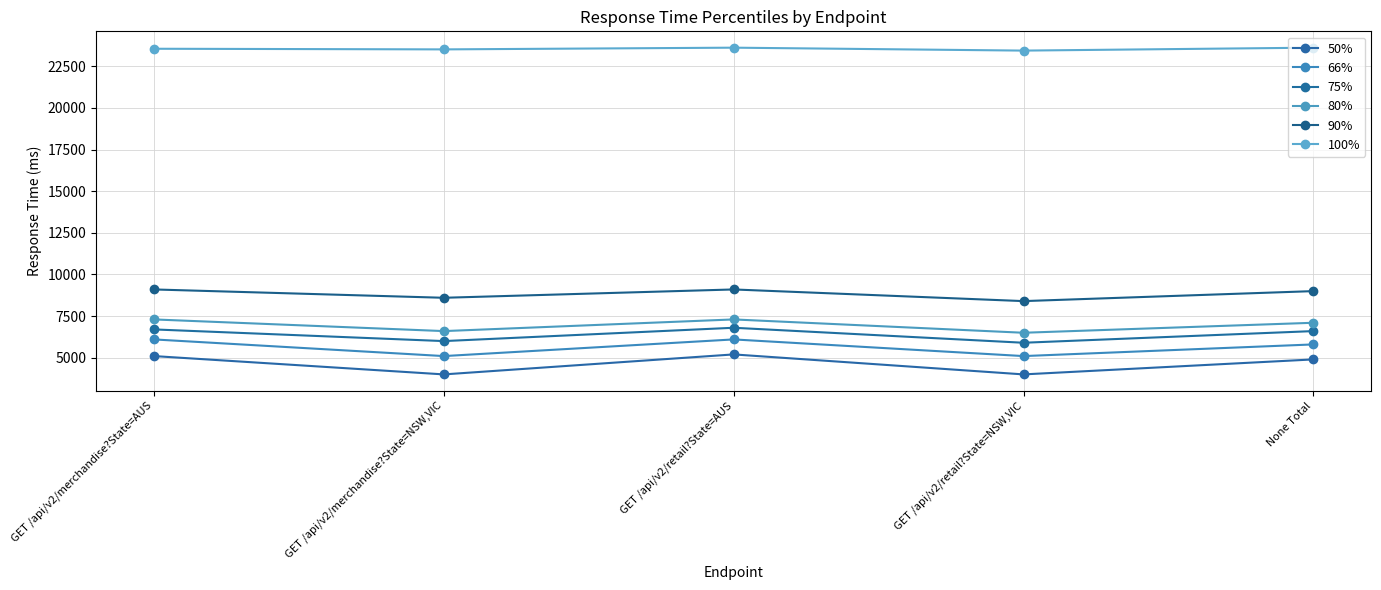

At GET /api/v2/merchandise?State=AUS, list the series in order from largest to smallest.

100%, 90%, 80%, 75%, 66%, 50%